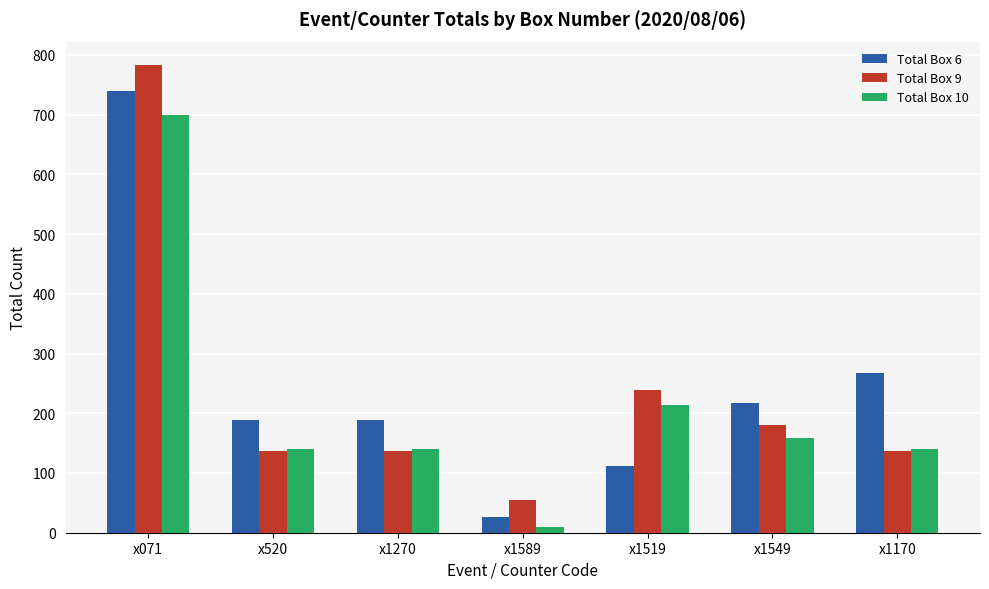

Reading left to right, transcribe all the data shown in this chart.

Total Box 6: 739	189	189	27	112	218	267
Total Box 9: 783	137	137	54	239	180	137
Total Box 10: 700	140	140	10	213	158	140